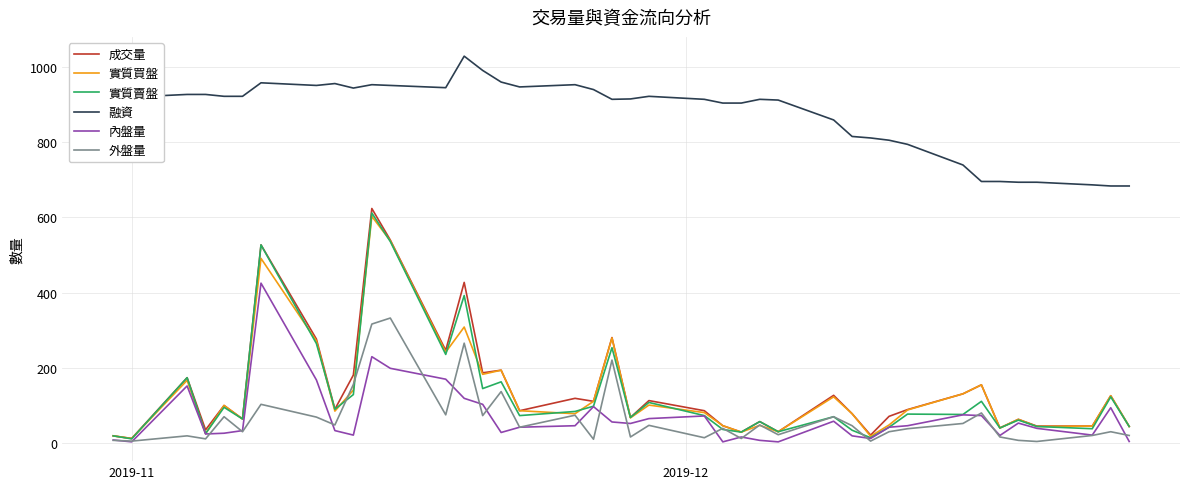

What is the maximum value shown in the chart?

1030